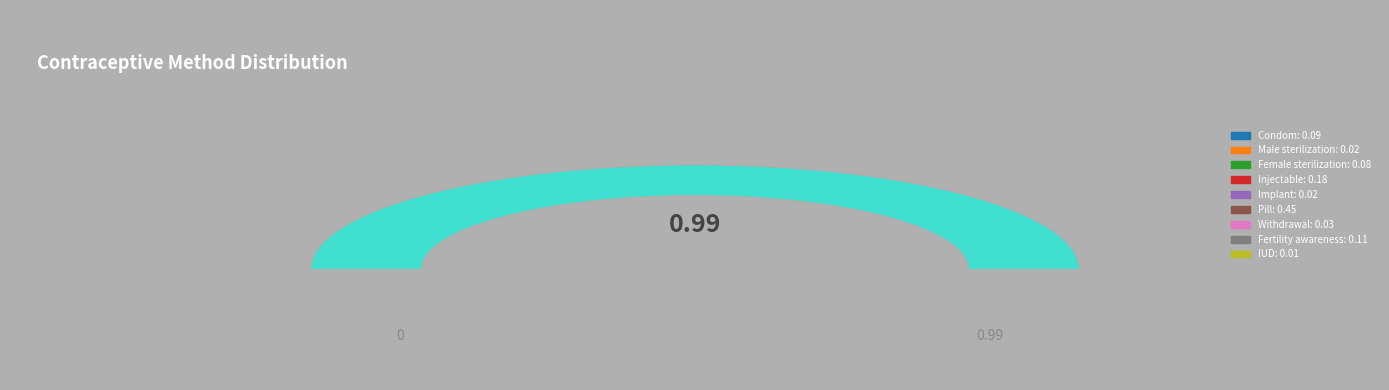

Which category has the biggest portion of the pie?

Pill